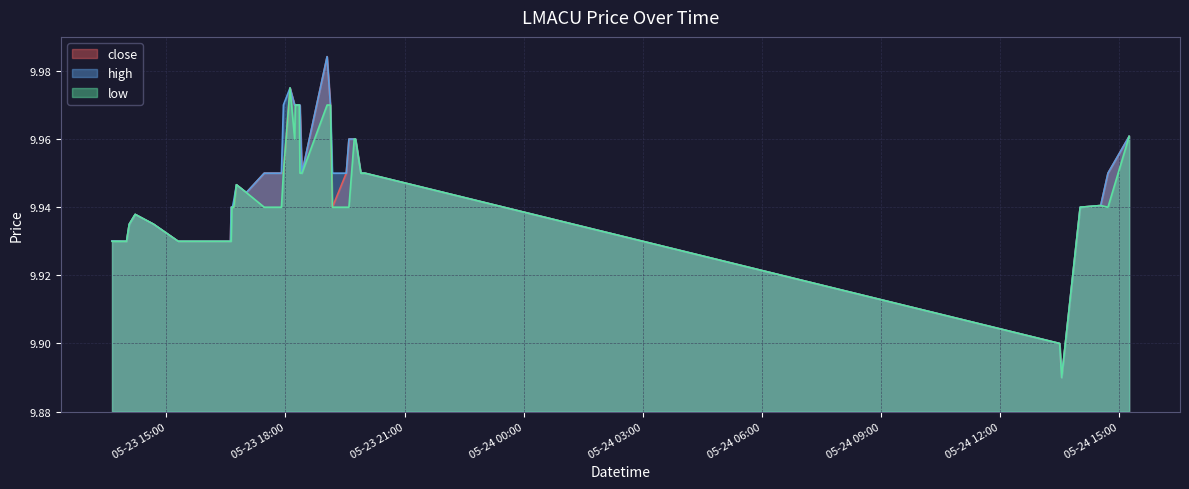

What is the sum of all close values?

397.9